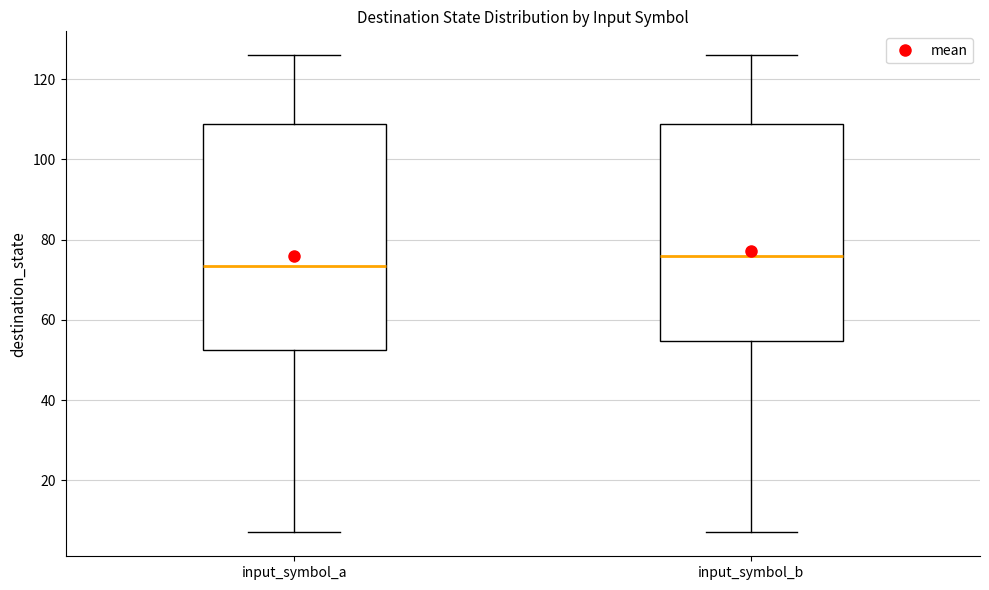

Where is the lower edge of the box for input_symbol_a on the y-axis? The values are not printed on the chart, so give them approximately, as read against the axis.

52